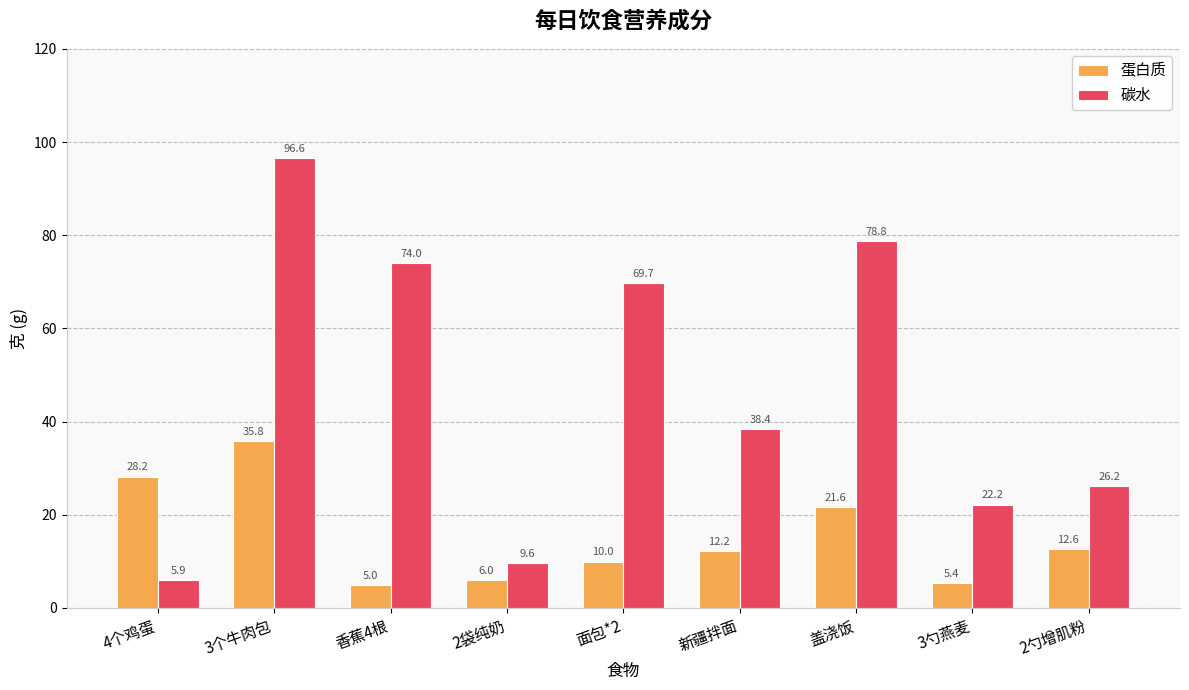

What is the label of the 4th bar from the left?

2袋纯奶